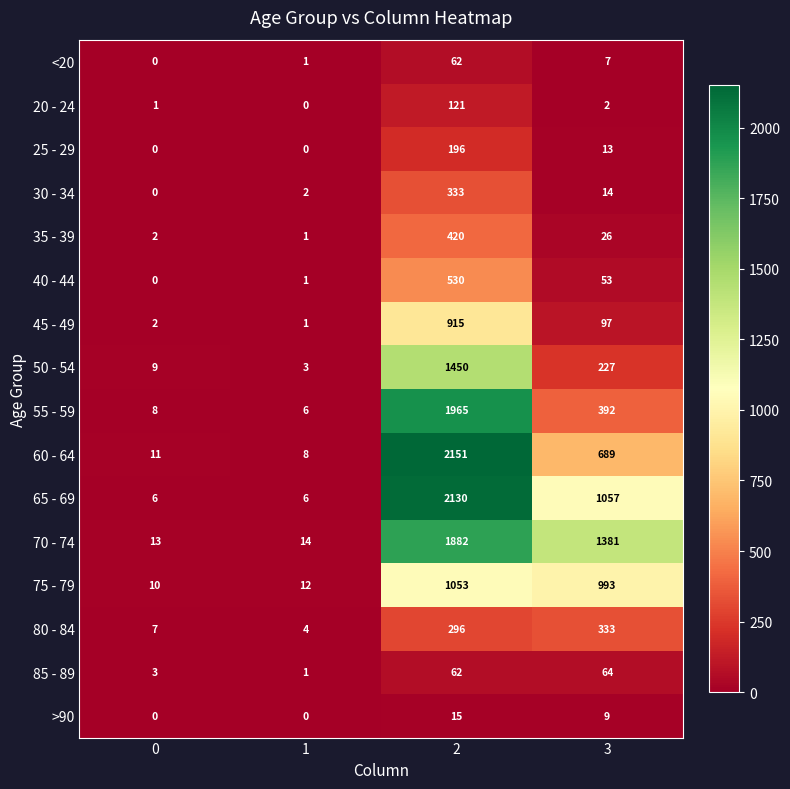

What is the sum of all 30 - 34 values?

349